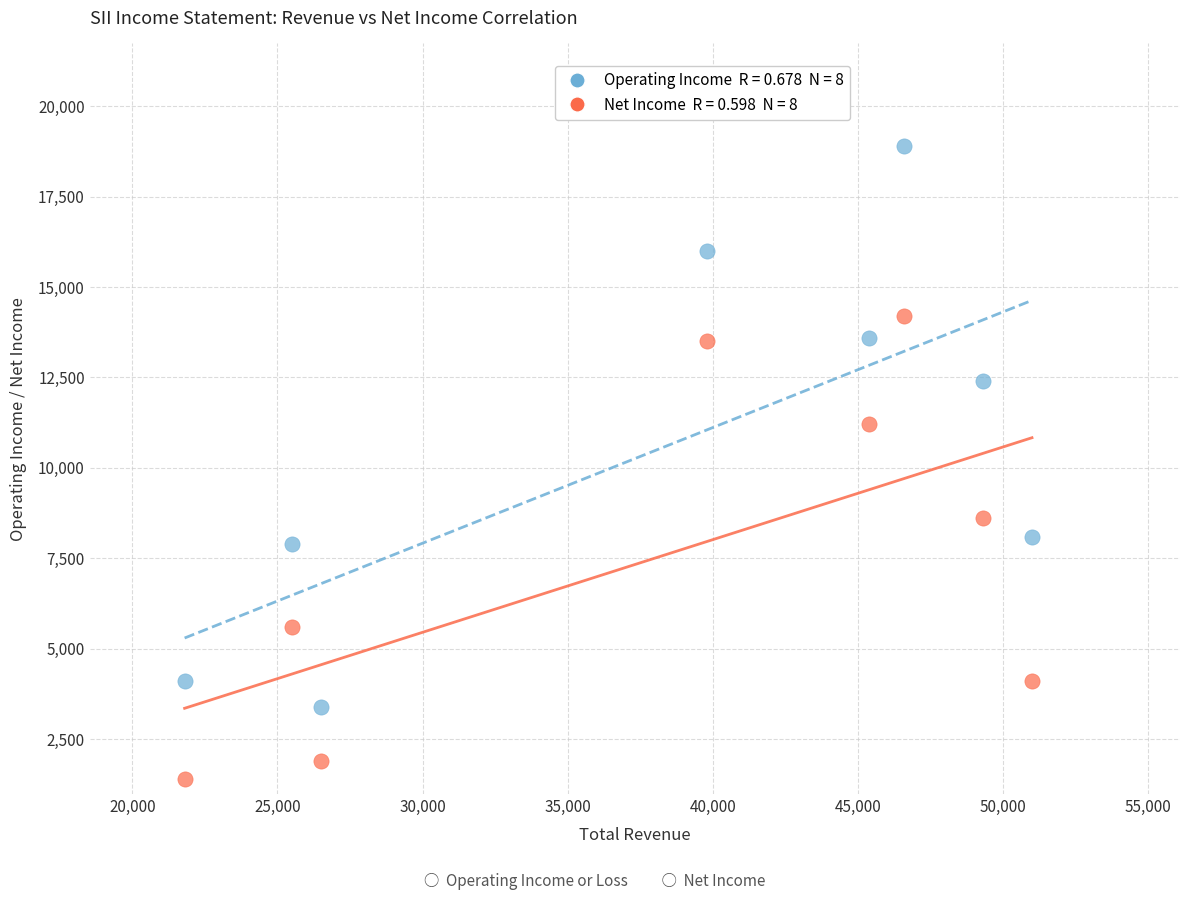

Across all series, what Y value is closest to 10150?

11200